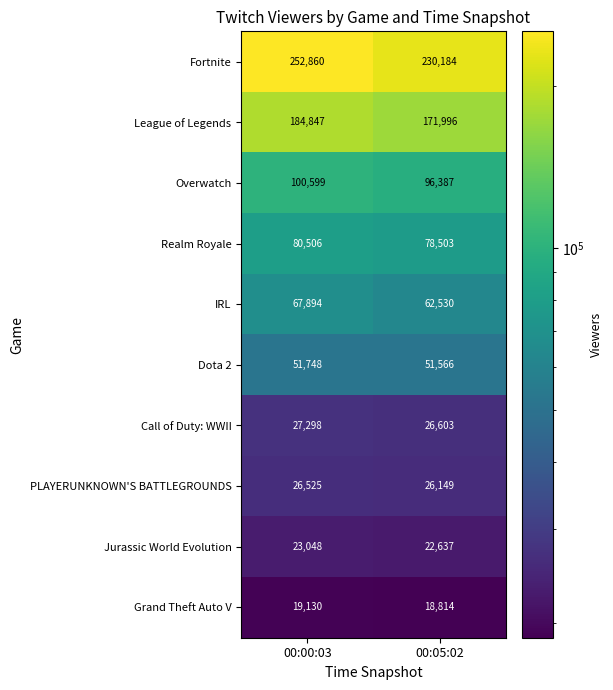

What is the difference between the highest and lowest values at 00:05:02?

211370